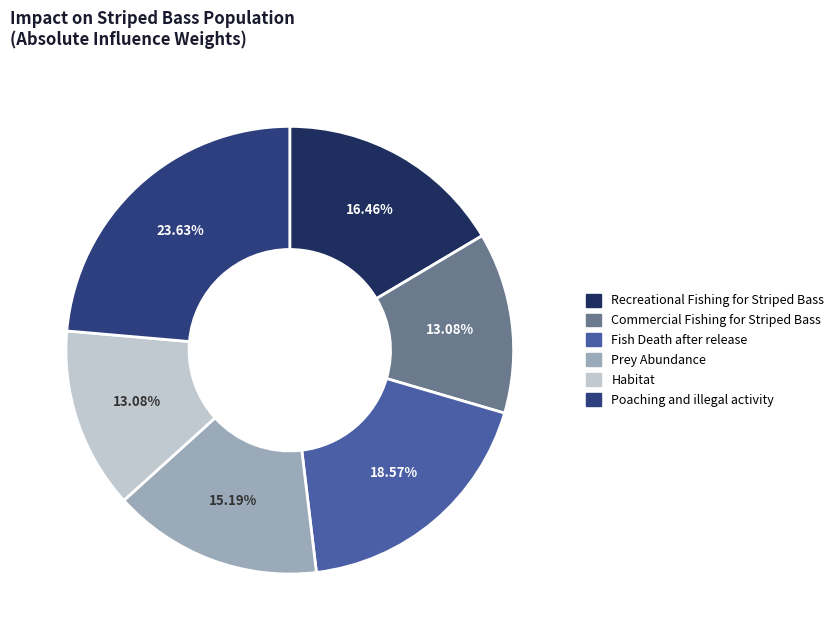

What percentage is NOT represented by Prey Abundance?

84.8%